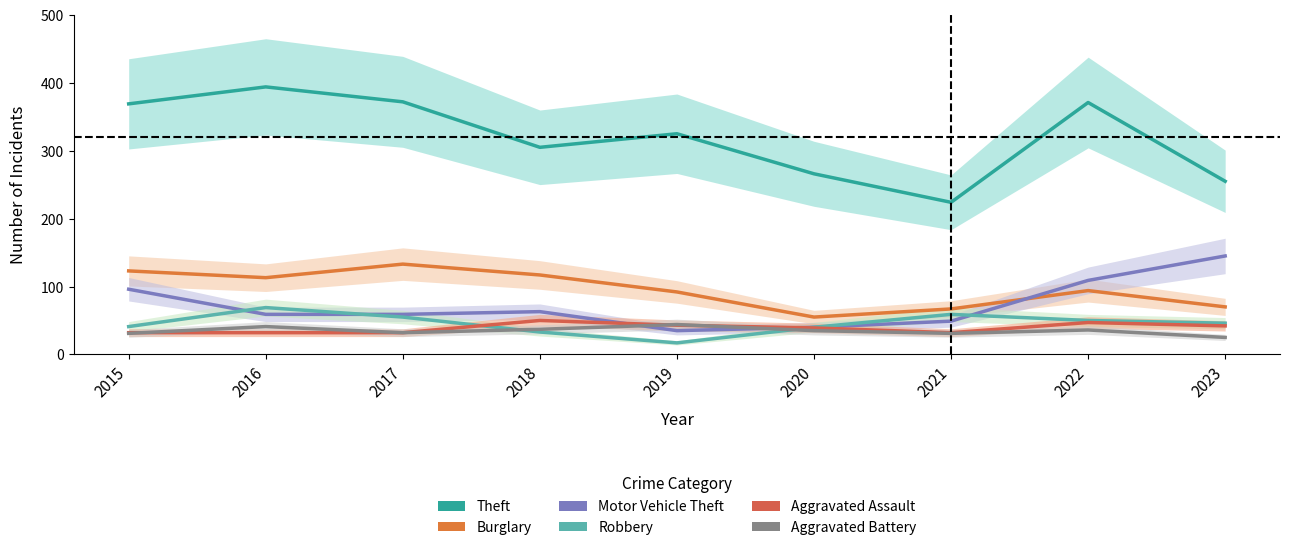

What is the highest value of the Aggravated Assault series?

50